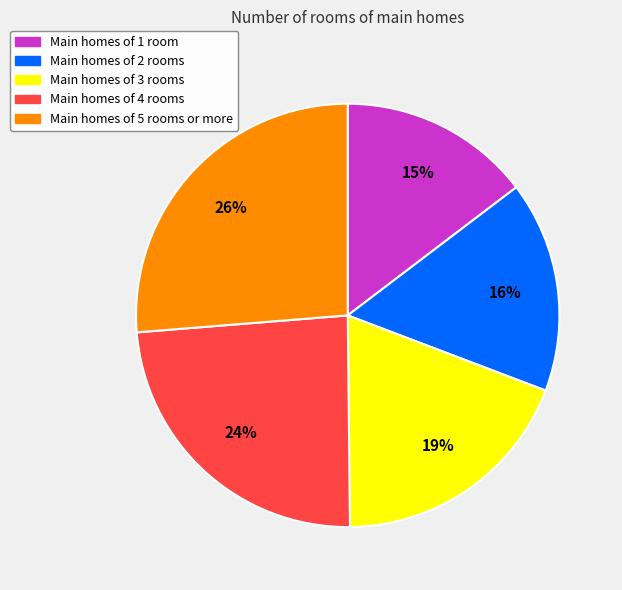

To the nearest percent, what is the average slice percentage?

20%